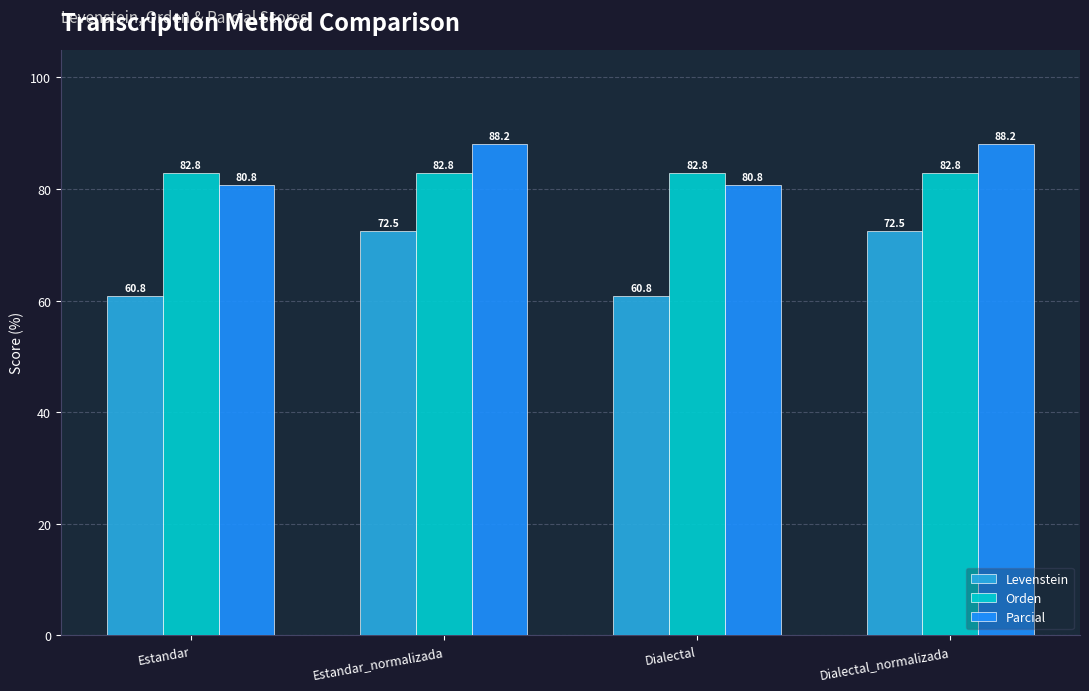

Reading right to left, extract all data points from this chart.

Levenstein: 72.5	60.8	72.5	60.8
Orden: 82.8	82.8	82.8	82.8
Parcial: 88.2	80.8	88.2	80.8